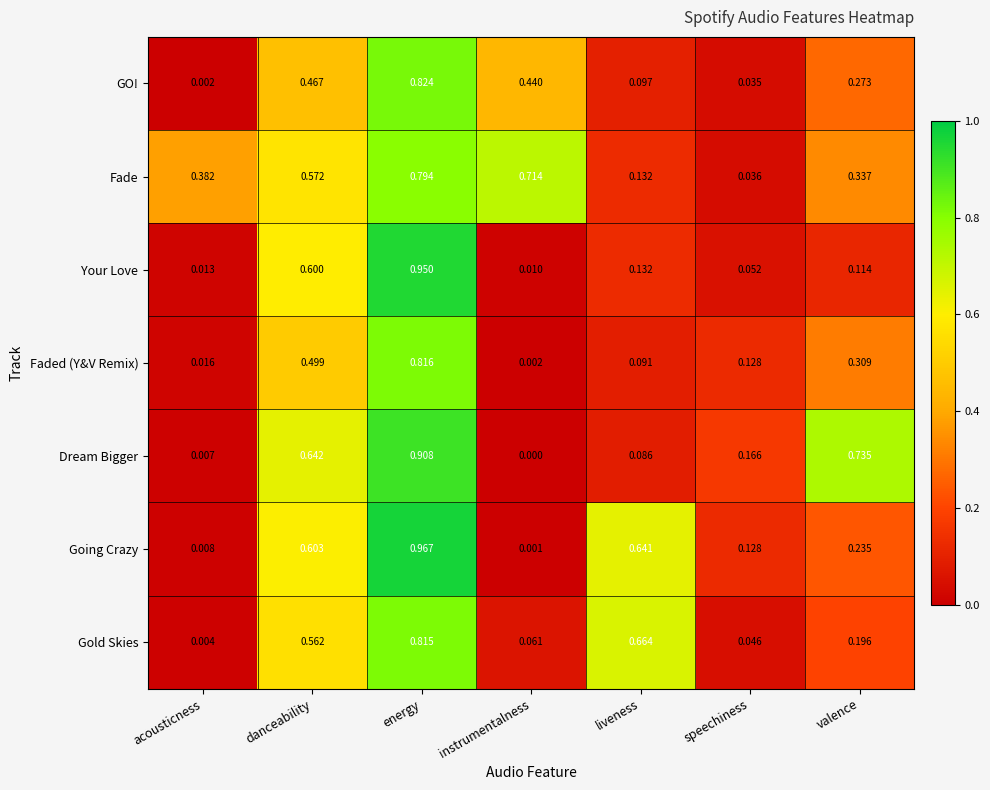

List the labels in order of GO! value, largest first.

energy, danceability, instrumentalness, valence, liveness, speechiness, acousticness